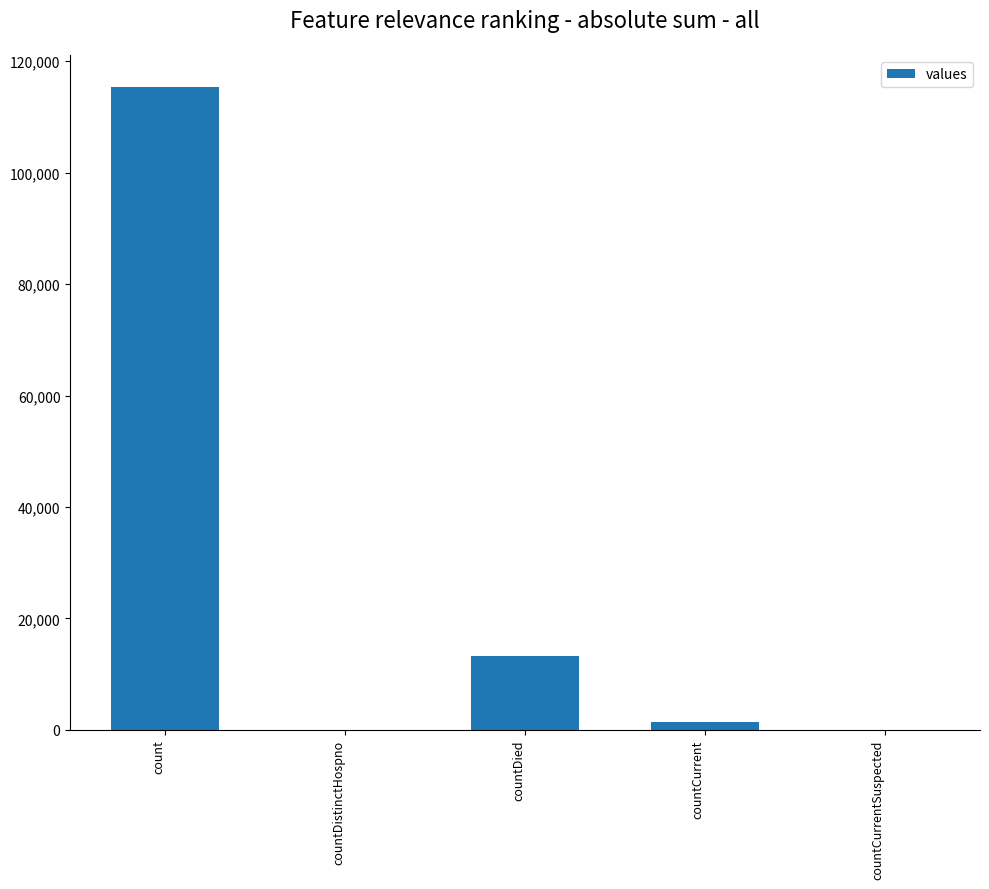

Reading left to right, transcribe all the data shown in this chart.

count=115379	countDistinctHospno=0	countDied=13343	countCurrent=1383	countCurrentSuspected=0